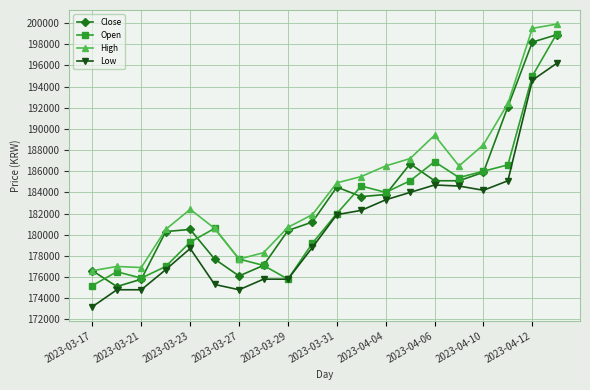

What is the value of the Close point at the 19th from the left?

198200